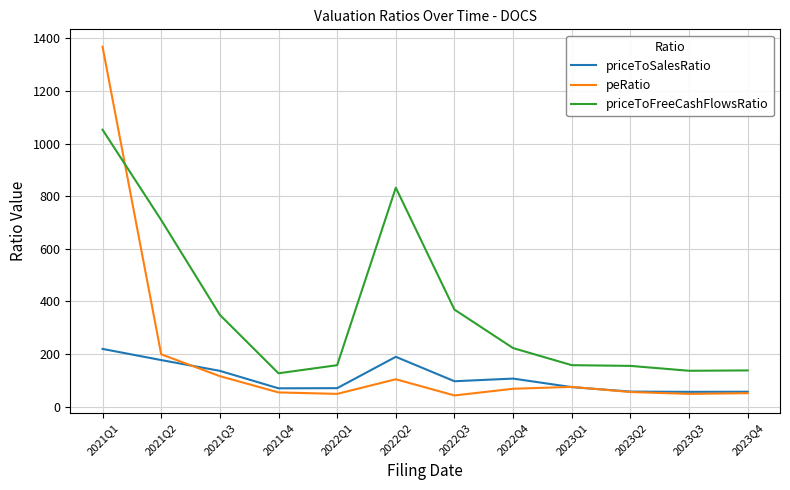

Which category has the highest value across all series?

2021Q1